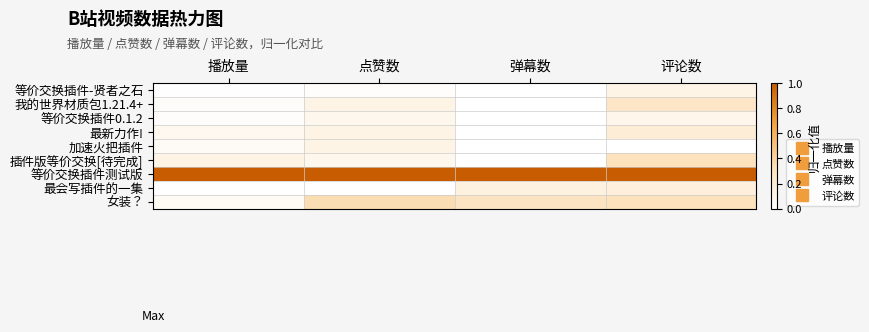

Which series has the largest total across all categories?

等价交换插件测试版